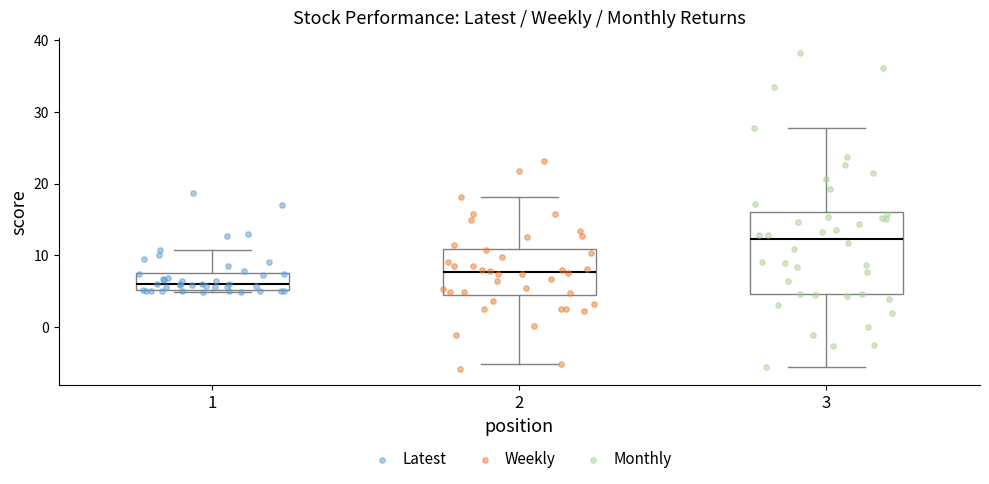

Which box is the tallest, from its lower edge to its upper edge?

3